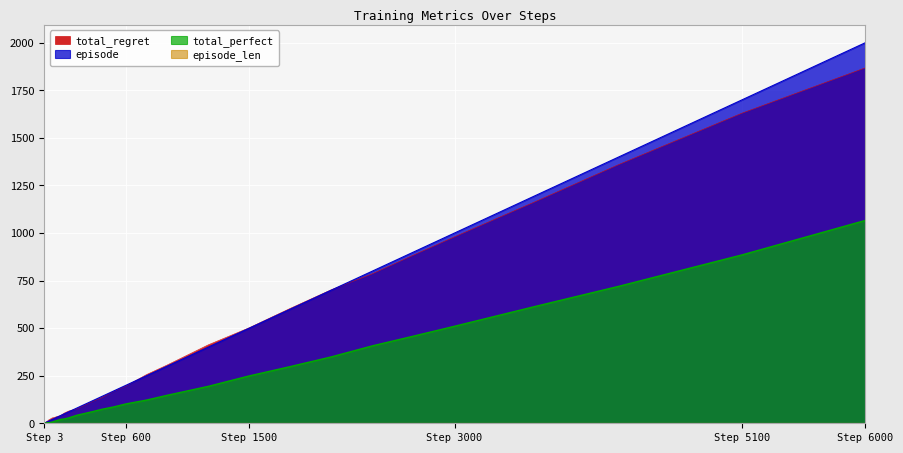

The value of total_regret at Step 3 is -1173. True or false?

False